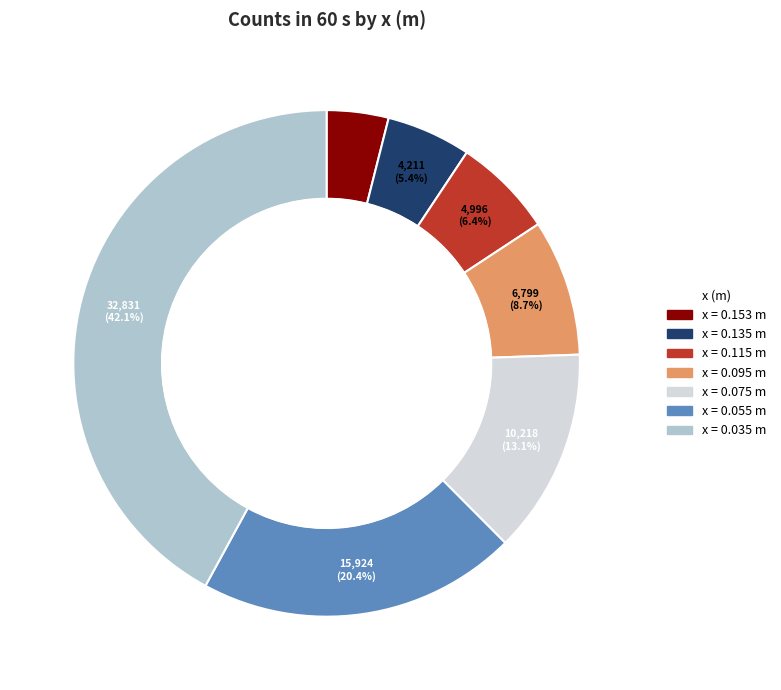

Rank the categories by value from lowest to highest.

0.153, 0.135, 0.115, 0.095, 0.075, 0.055, 0.035